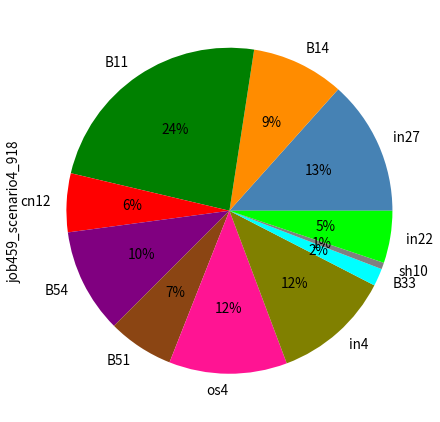

How many slices are in this pie chart?

11